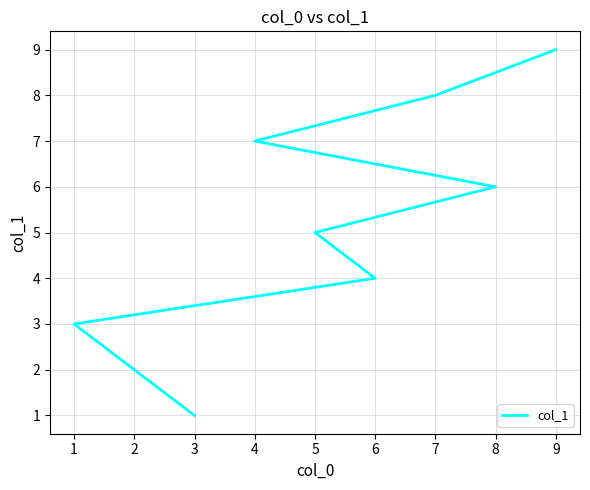

What is the sum of all values?

45